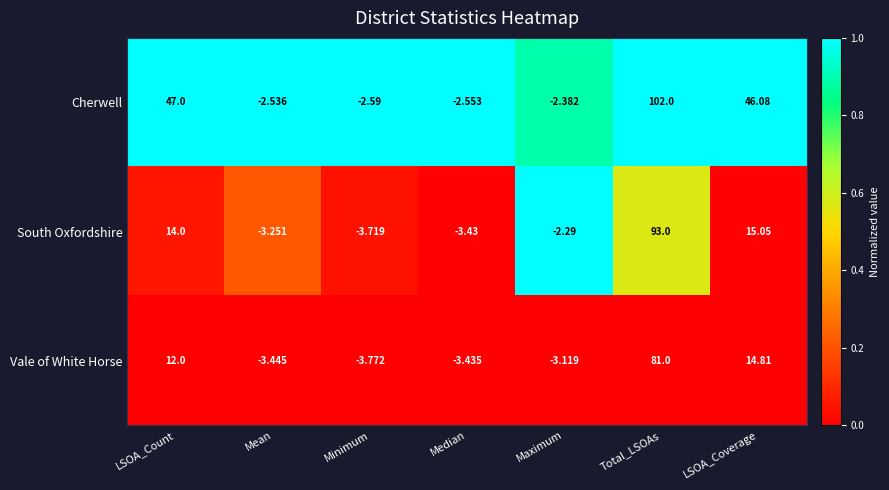

Rank the series at LSOA_Count from highest to lowest value.

Cherwell, South Oxfordshire, Vale of White Horse